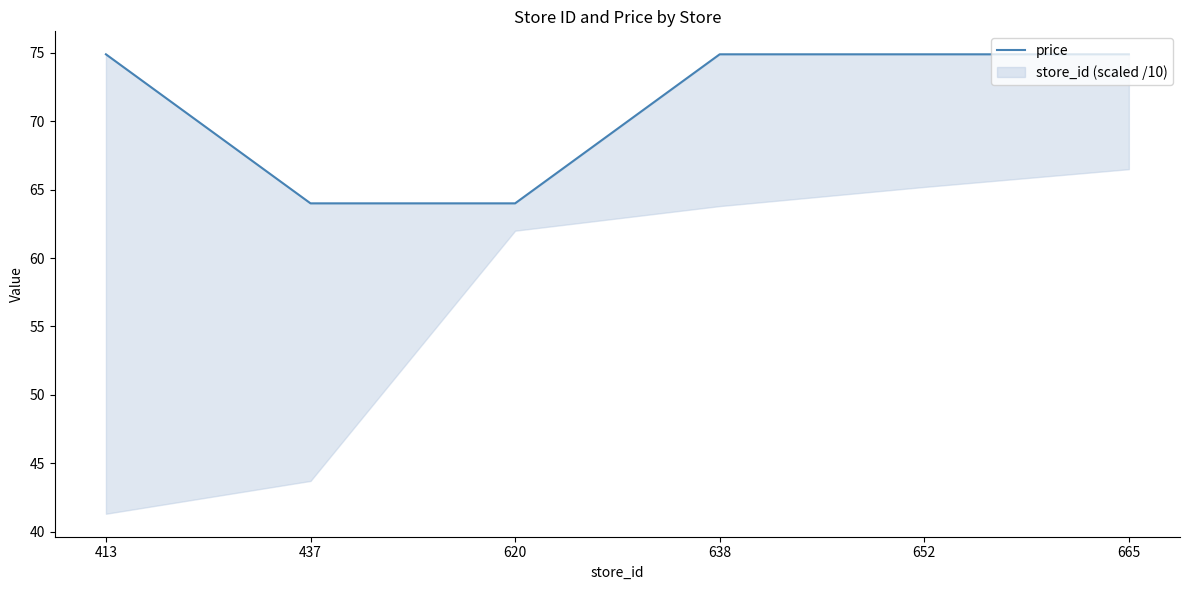

List the labels in order of value, largest first.

413, 638, 652, 665, 437, 620